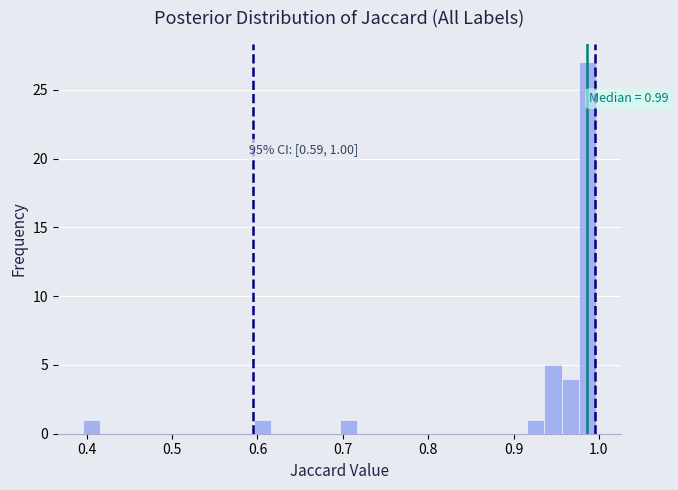

Around what value on the x-axis is the tallest bar? Give the approximate position of its centre, as read against the axis.

0.99